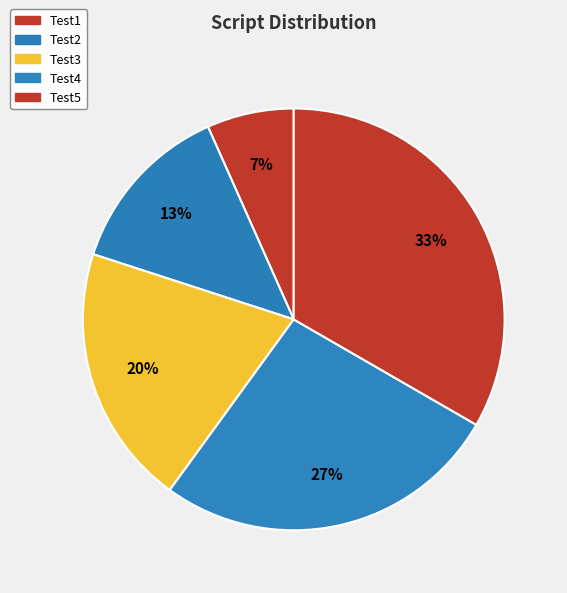

Which has a higher value, Test3 or Test2?

Test3